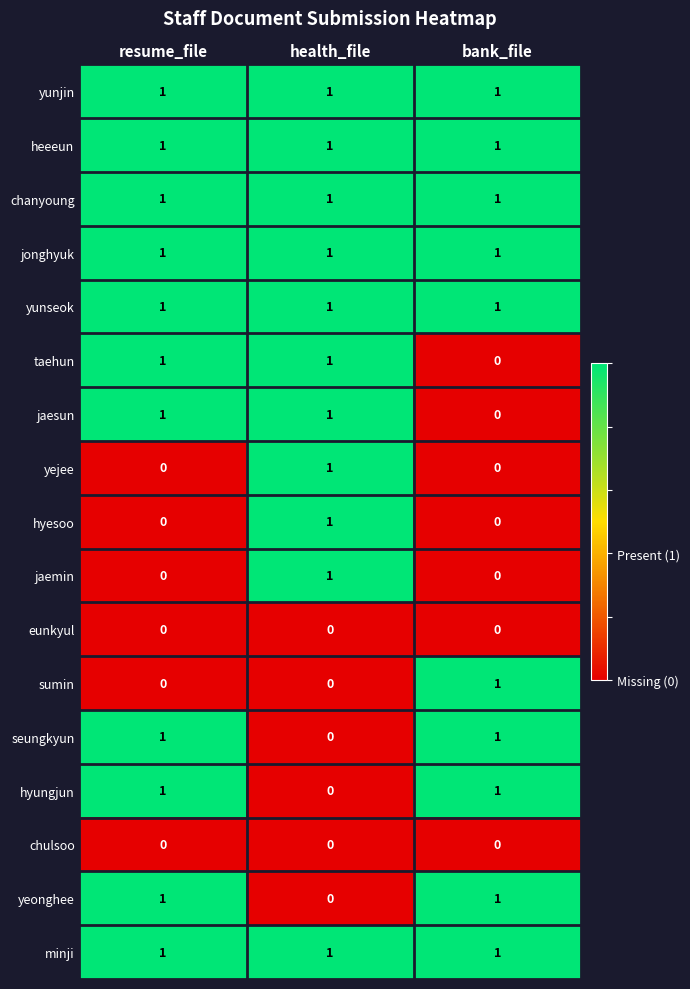

What is the spread (max minus min) of values at bank_file?

1